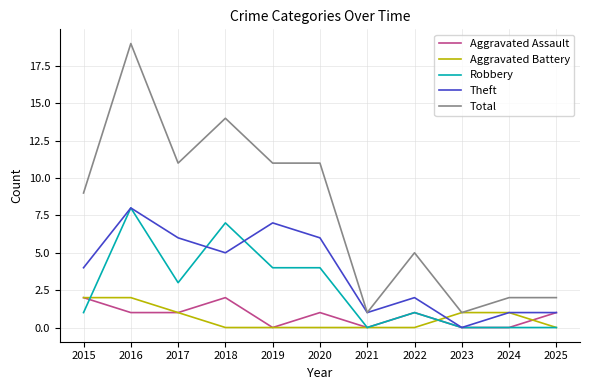

True or false: Total and Aggravated Assault intersect in this chart.

False